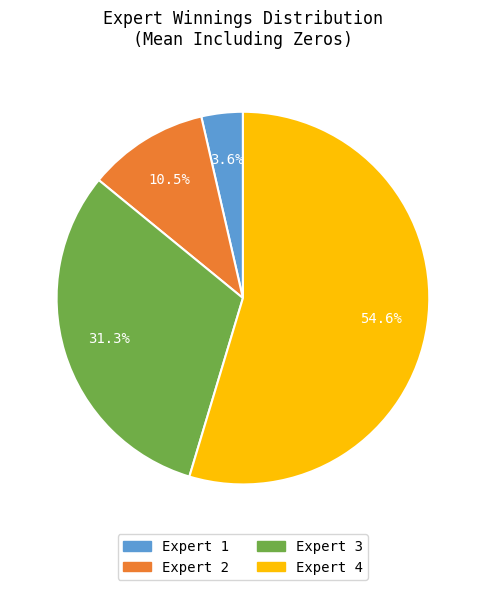

Which slice is the largest?

Expert 4